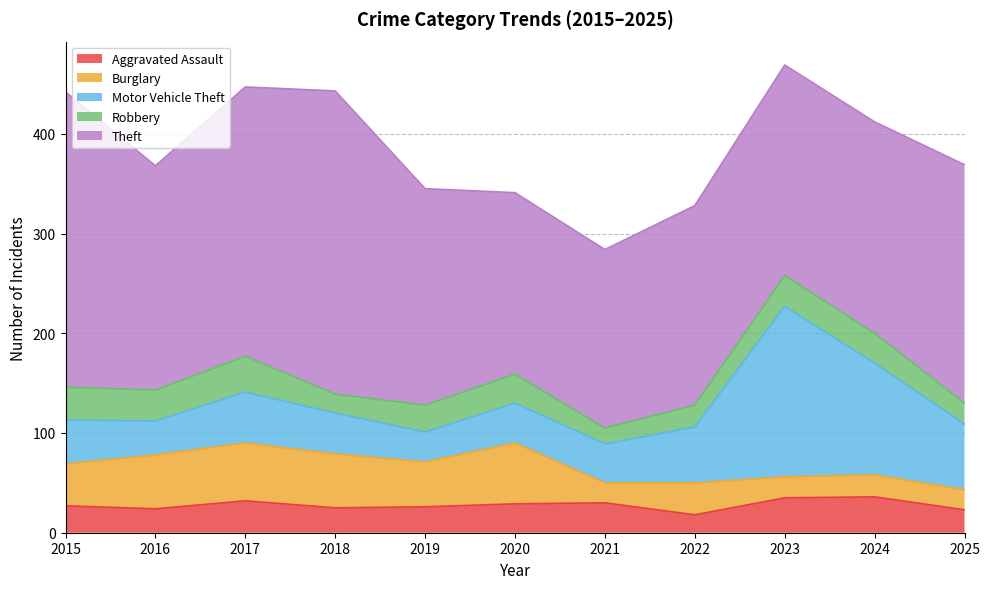

Does the chart display data point markers on the line(s)?

No